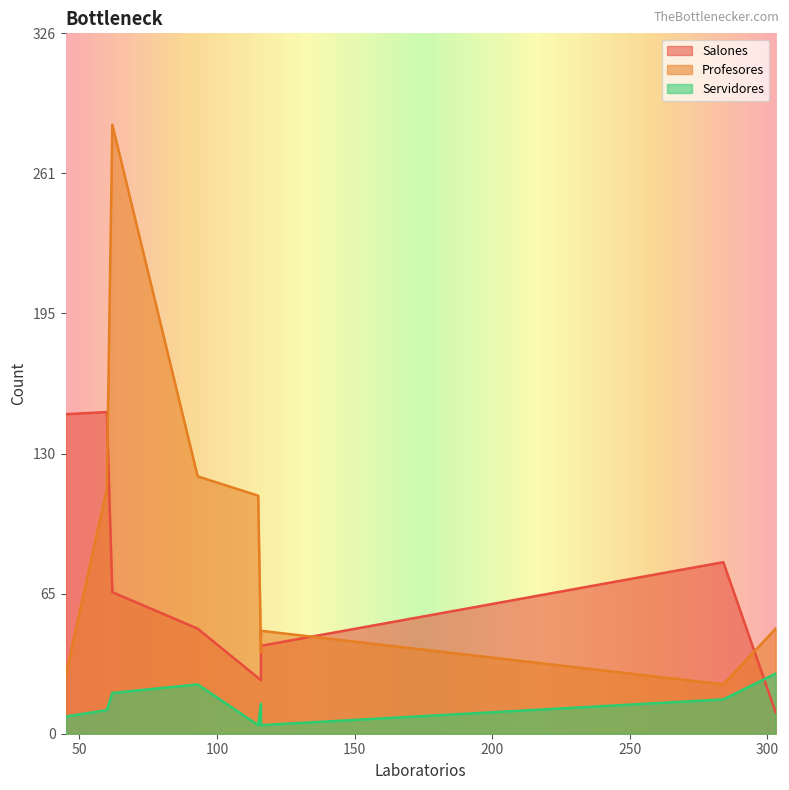

Which series has the largest range (max minus min)?

Profesores